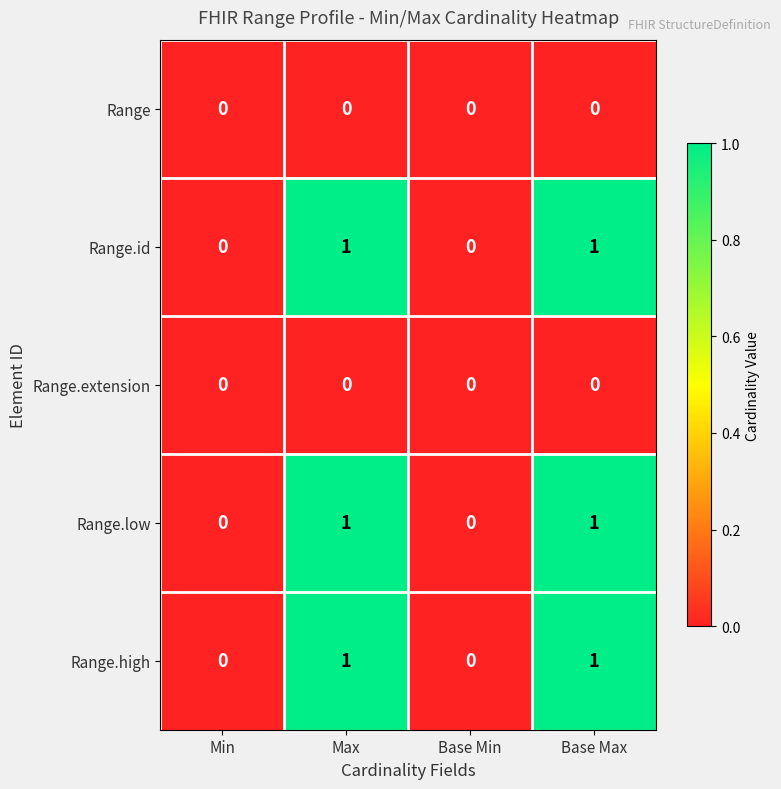

Count the number of categories in the chart.

4